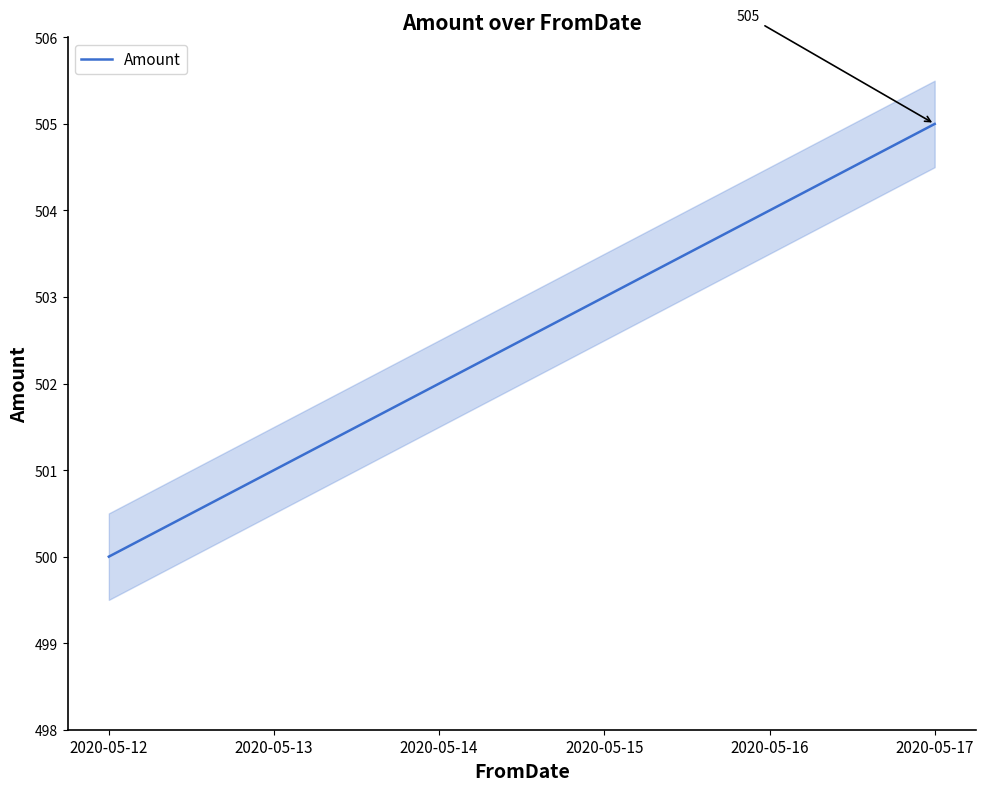

What is the sum of the values at 2020-05-16 and 2020-05-13?

1005